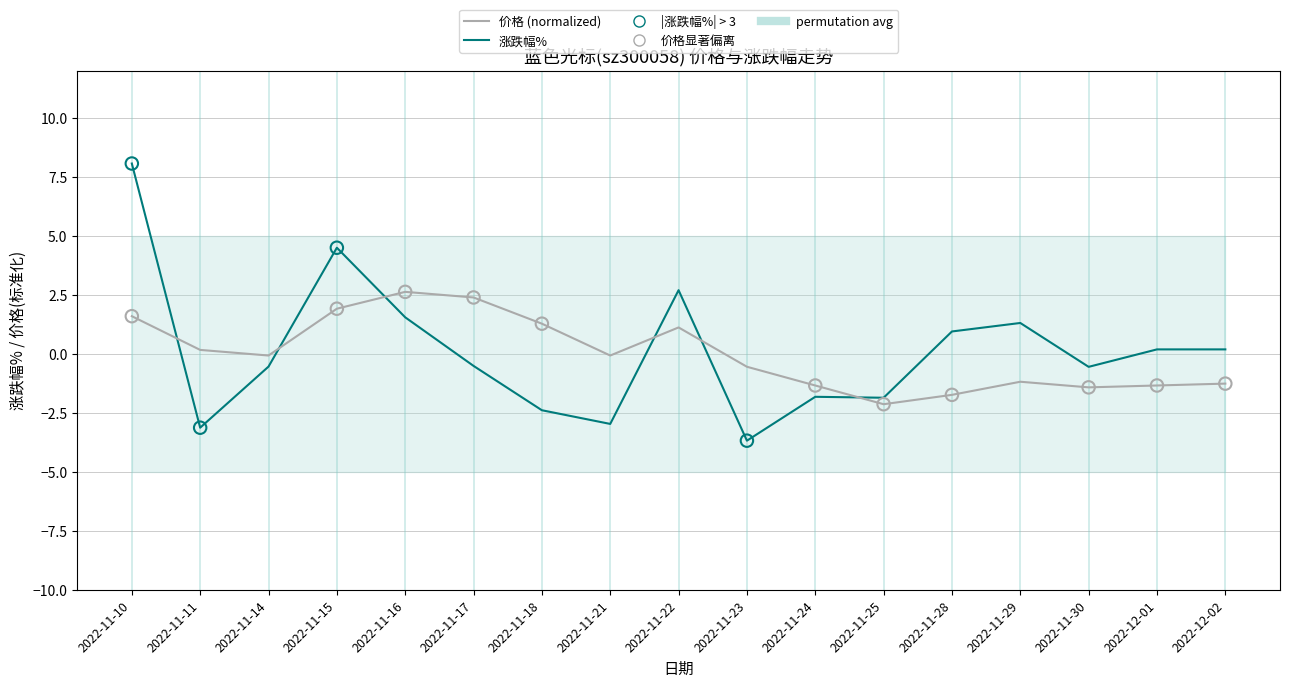

At how many categories does at least one series exceed -2?

17